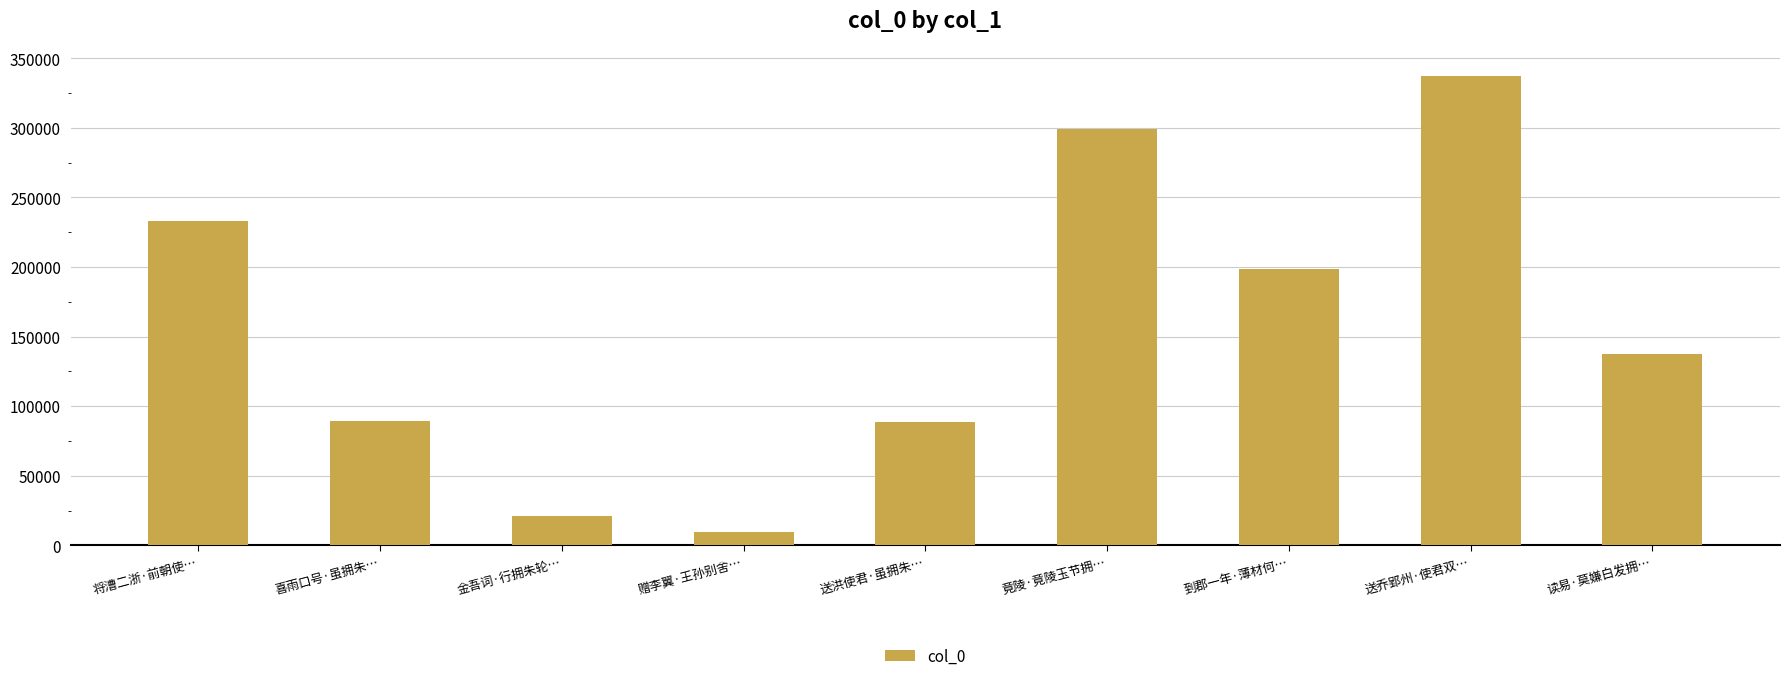

The chart shows a value of 112657 at 送乔郢州·使君双…. True or false?

False